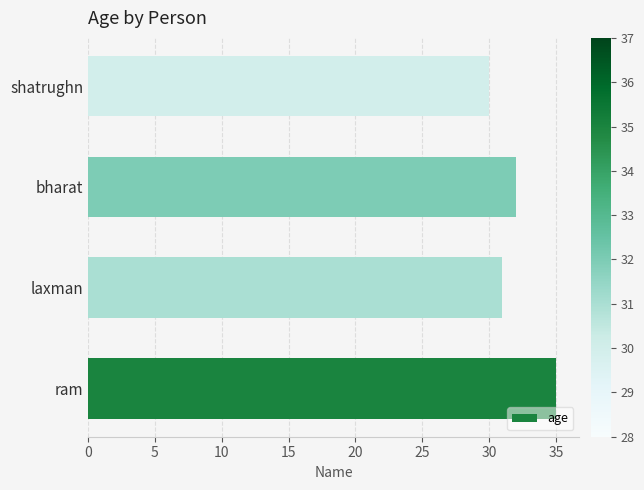

Is it true that the value at shatrughn is 8?

False